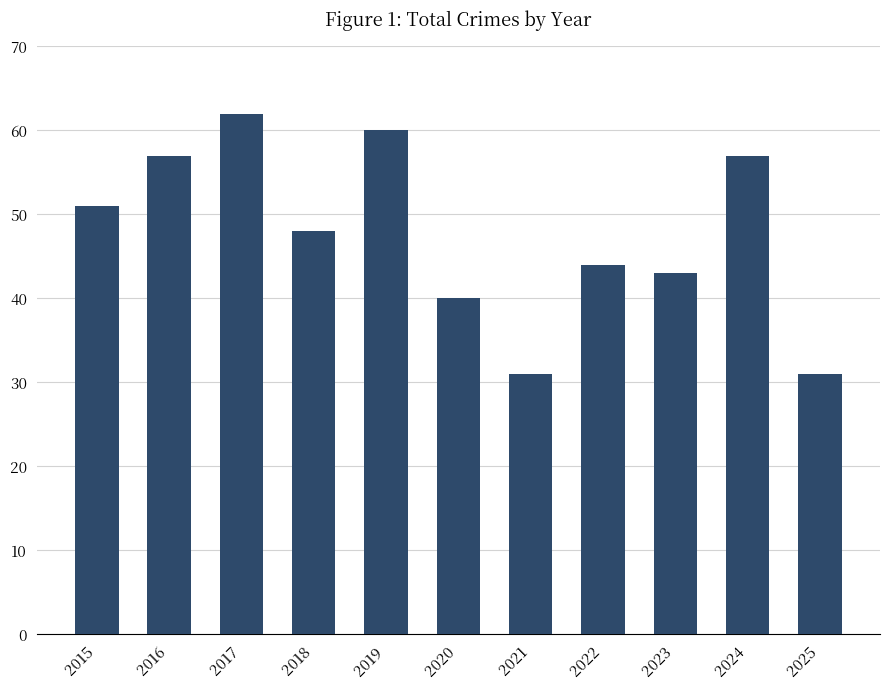

What is the value of the 1st bar from the left?

51